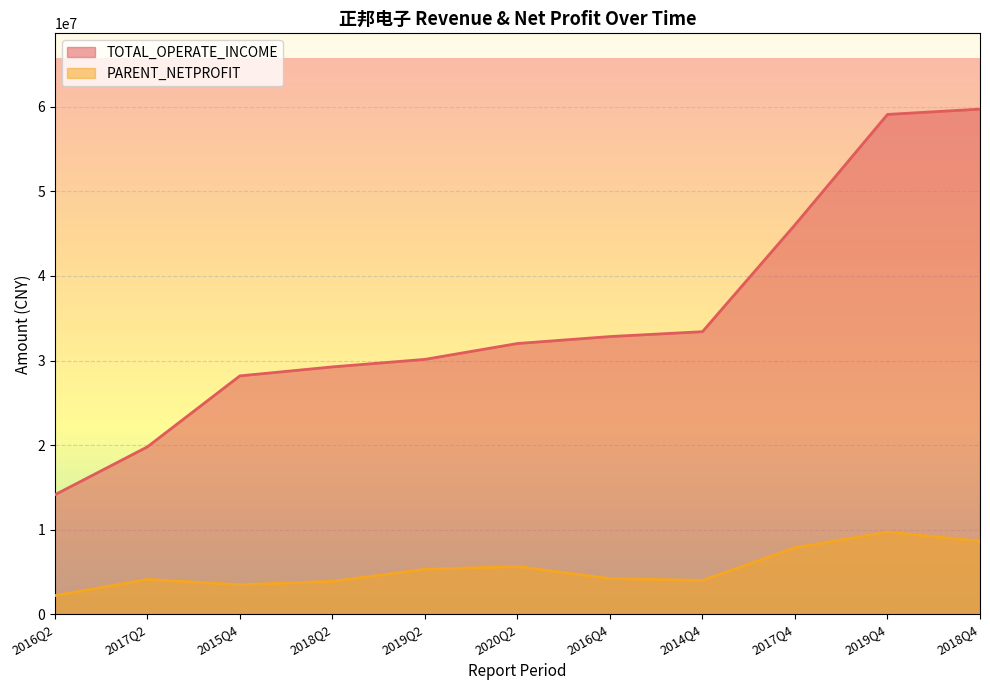

Count the number of categories in the chart.

11